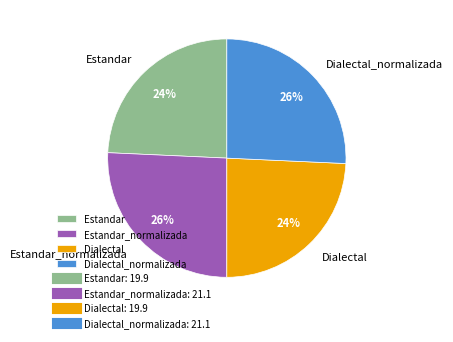

Does Dialectal_normalizada represent more than half of the total?

No